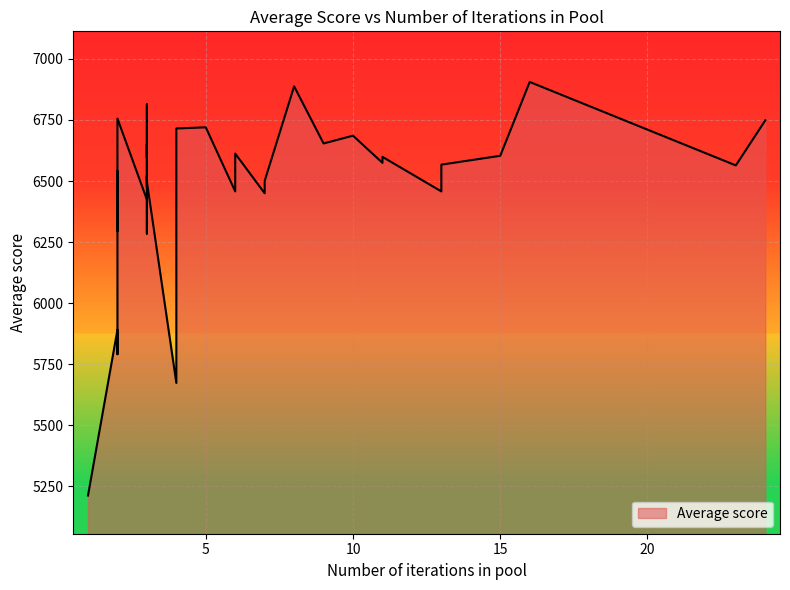

How many lines are shown in the chart?

1